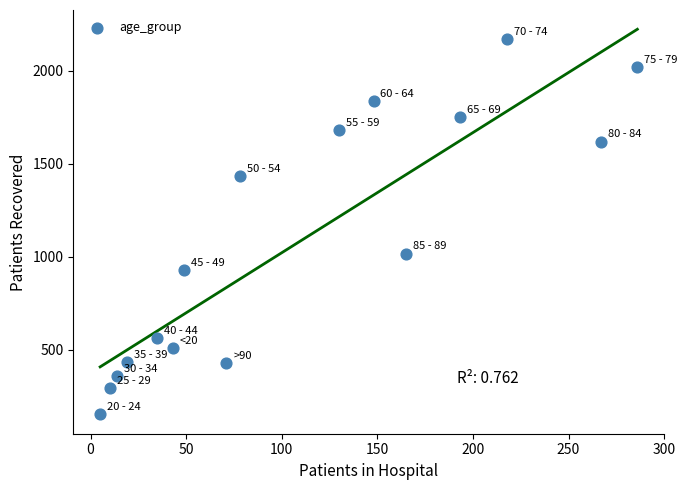

What is the range of X values (max minus min)?

281